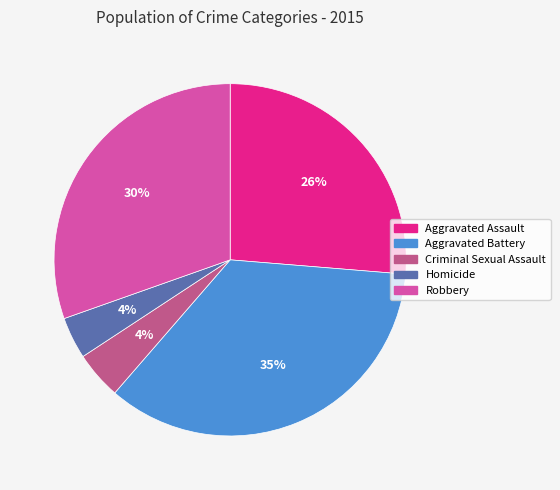

How many segments does this pie chart have?

5